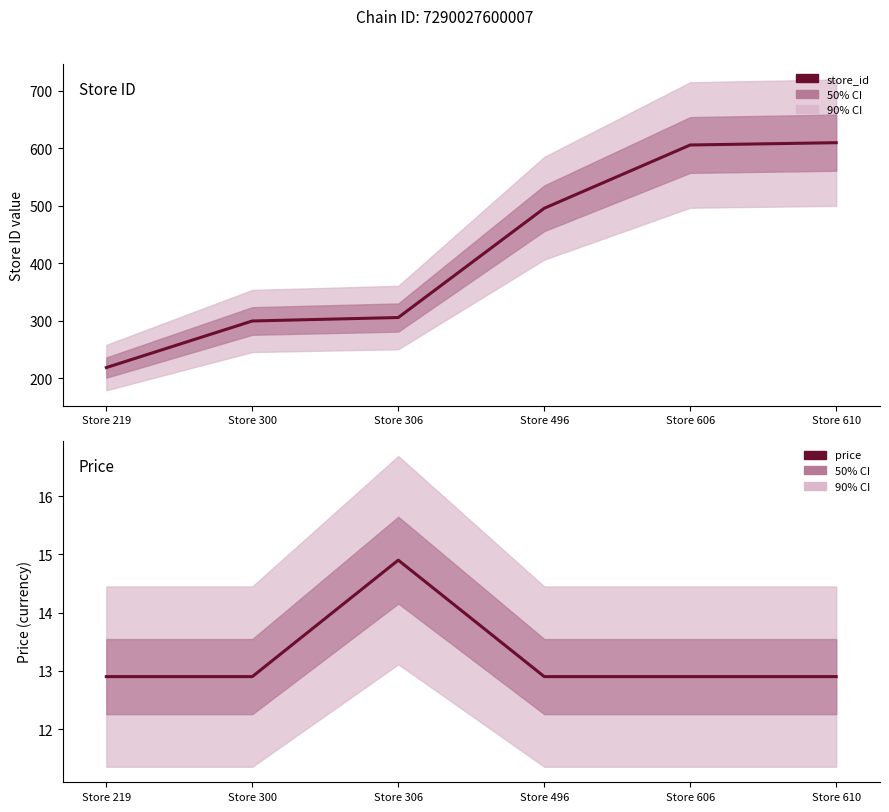

True or false: price and store_id cross at least once.

False